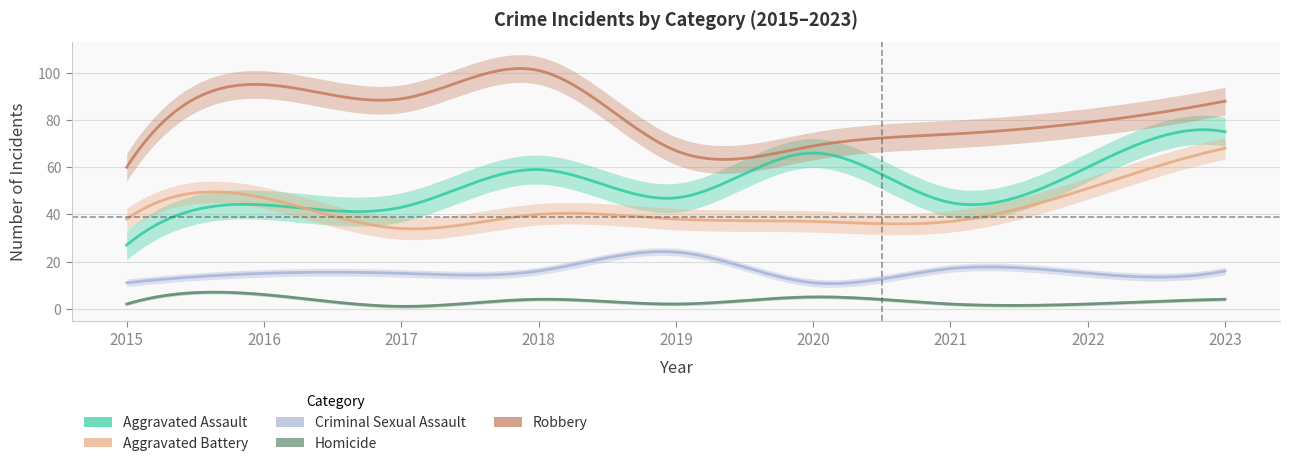

What is the sum of the Homicide values at 2023 and 2015?

6